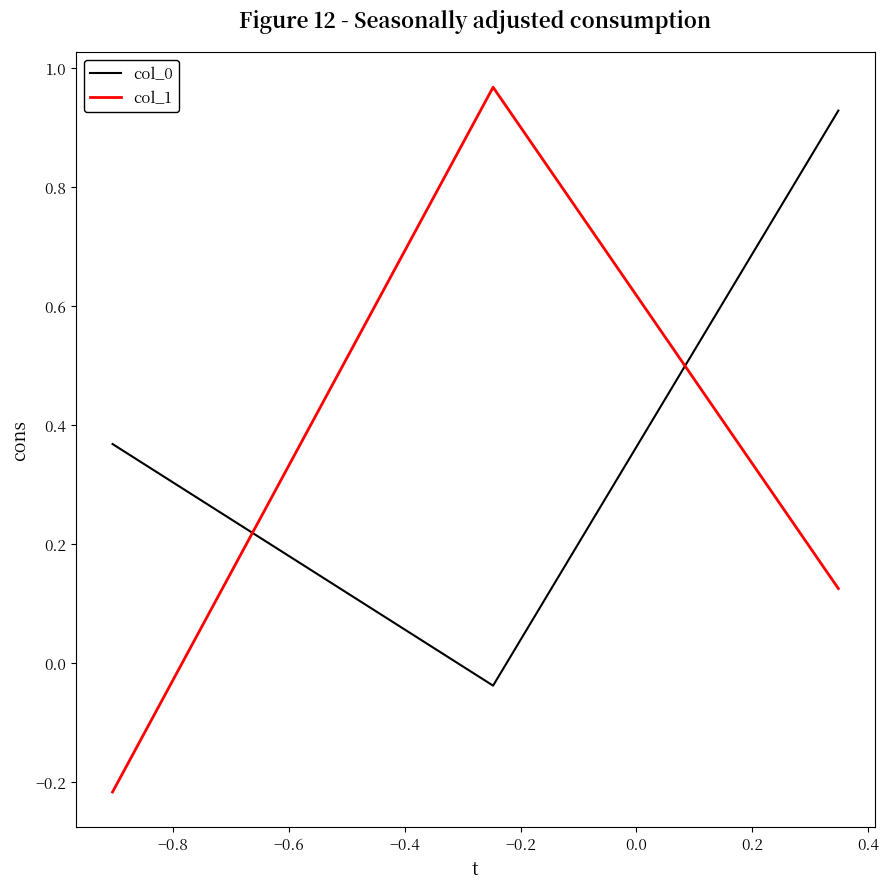

Which series has the widest spread of values?

col_1